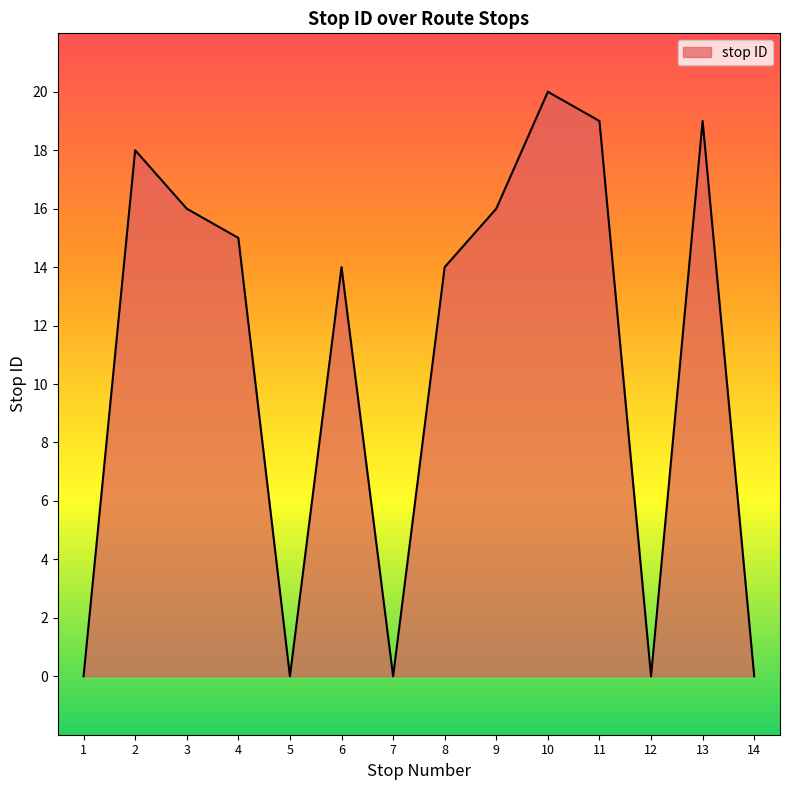

Which category has the highest value across all series?

10